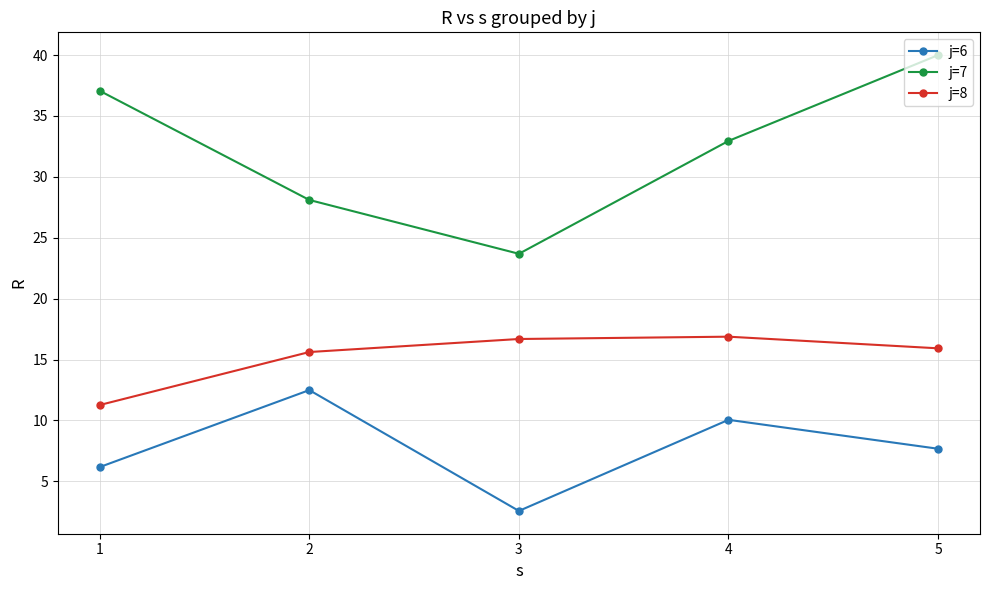

True or false: j=8 and j=6 cross at least once.

False